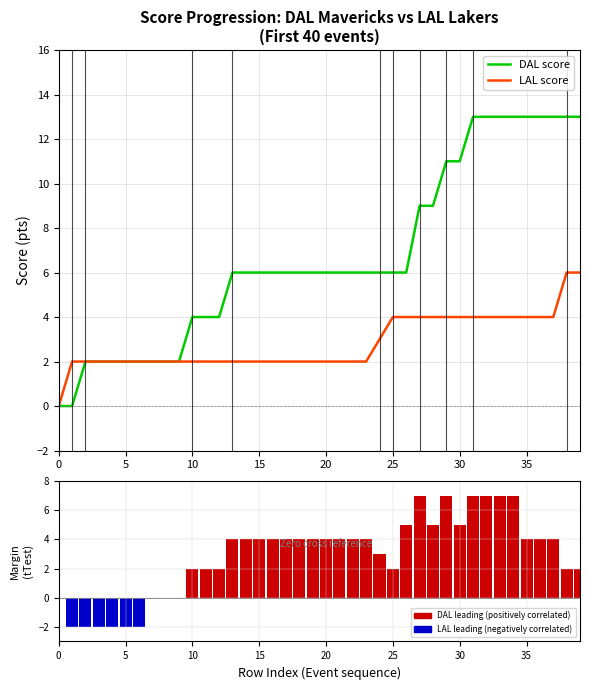

How many categories are shown in the chart?

40